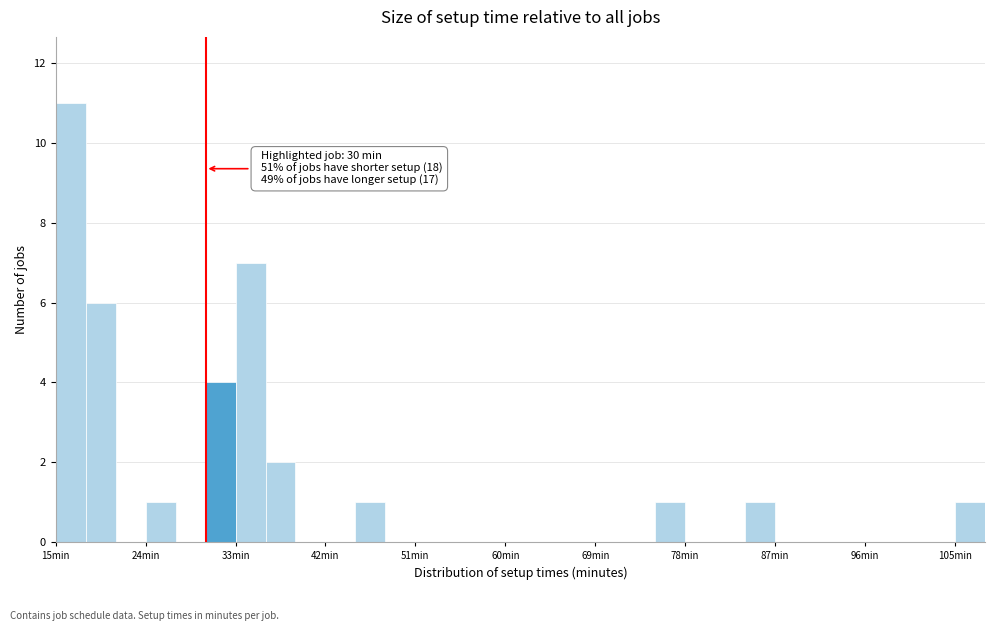

Read against the x-axis, roughly where is the centre of the tallest bar?

17